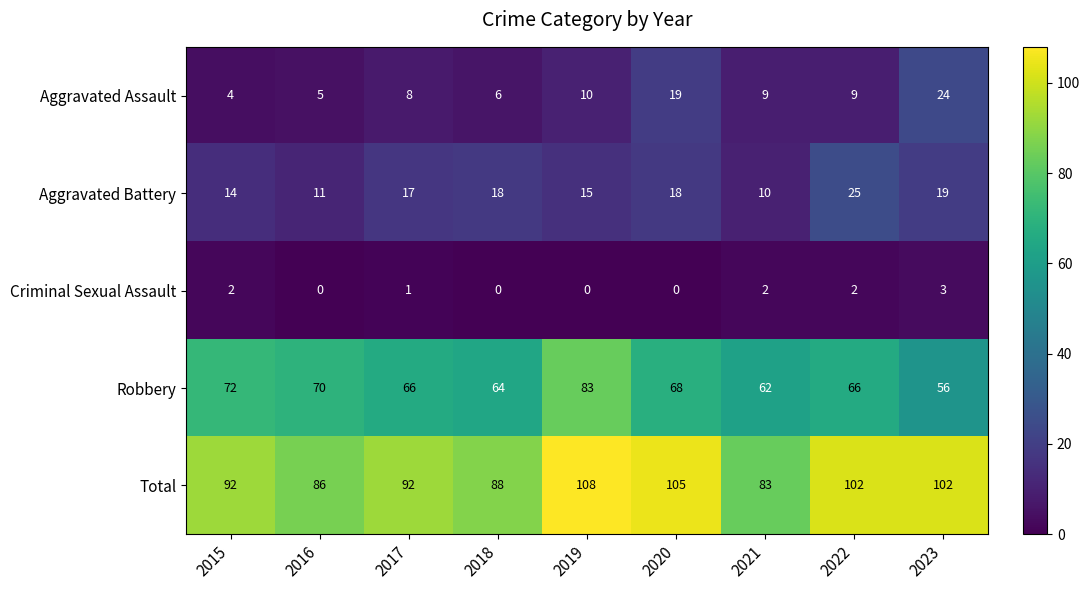

Which series has the widest spread of values?

Robbery